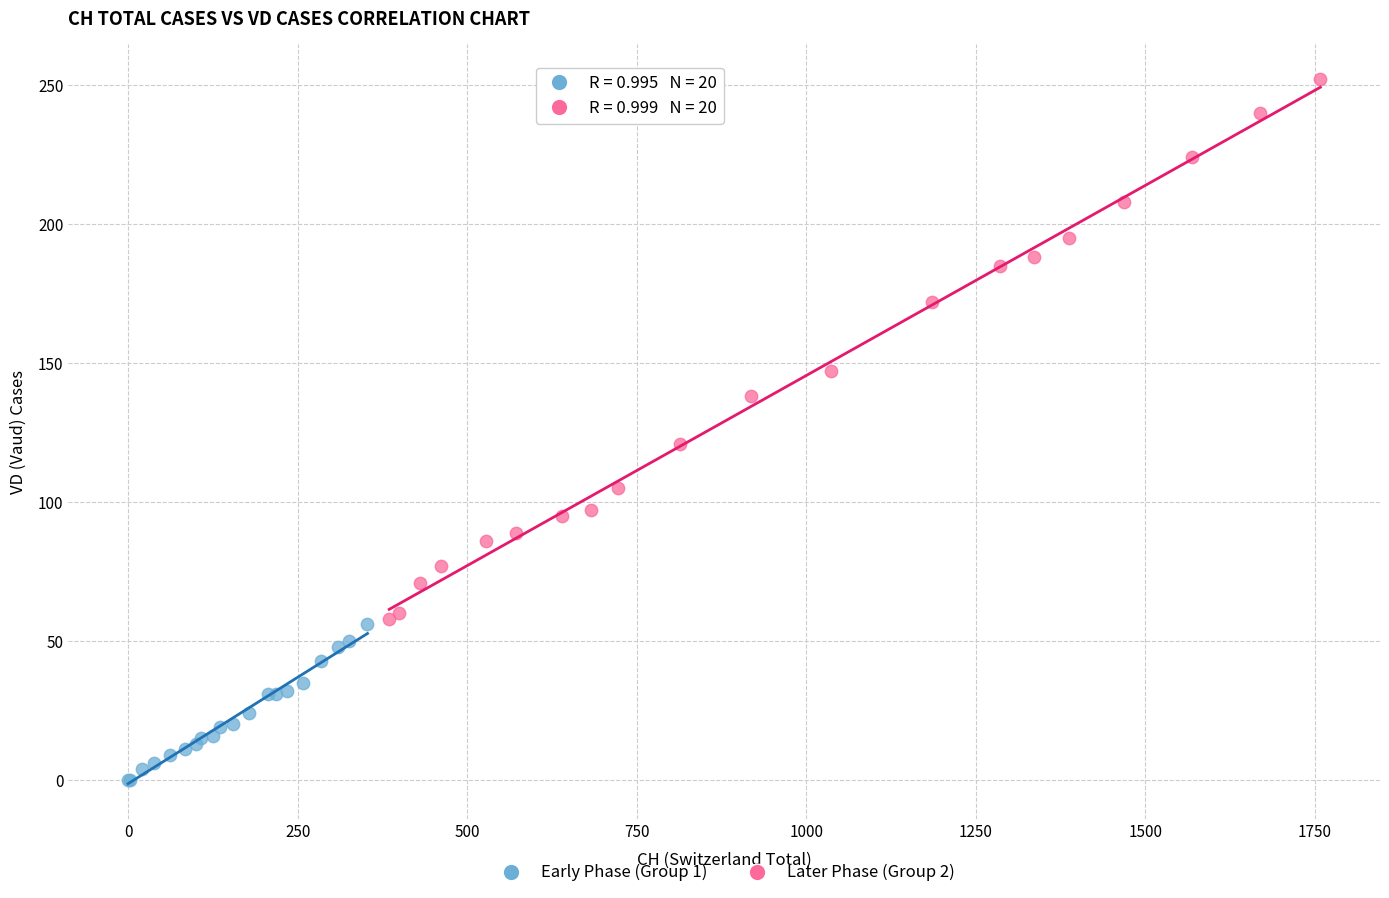

Which series contains the highest Y value?

Later Phase (Group 2)